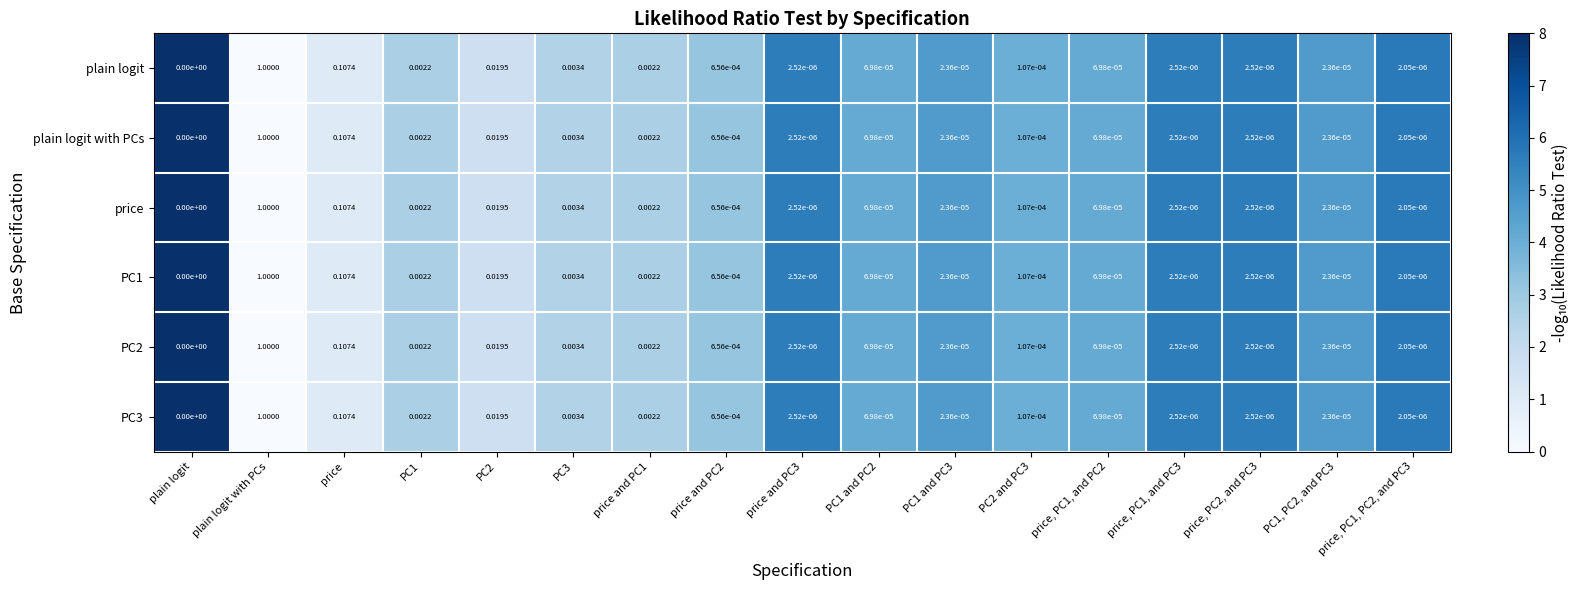

At which category does the chart reach its peak across all series?

plain logit with PCs